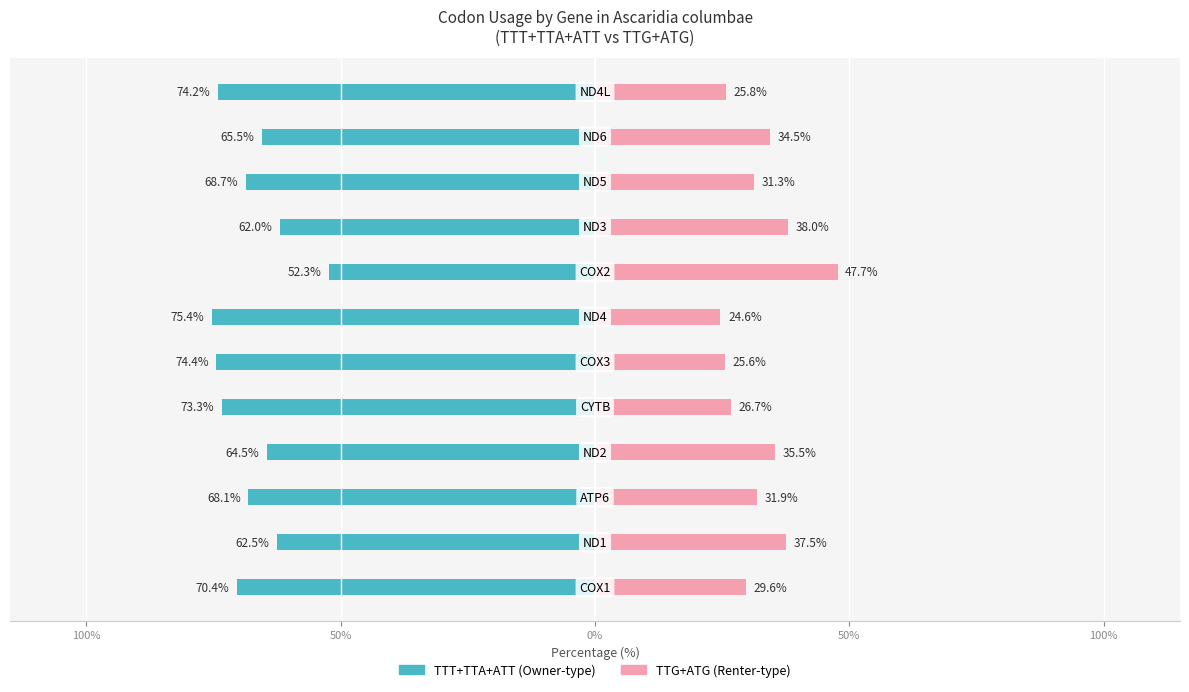

What are all the series names shown in the legend?

TTT+TTA+ATT, TTG+ATG